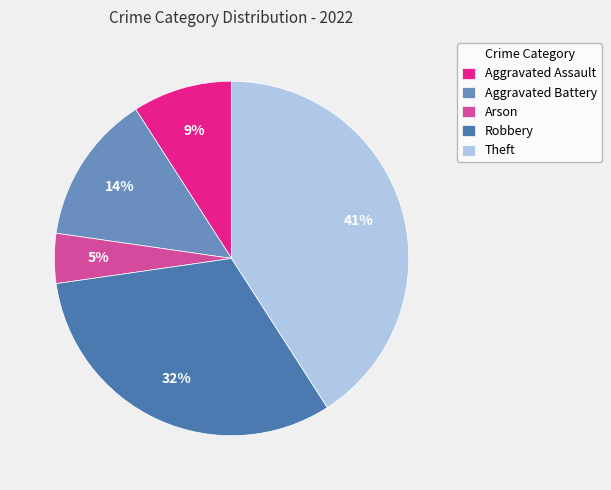

Between Aggravated Battery and Robbery, which is larger?

Robbery